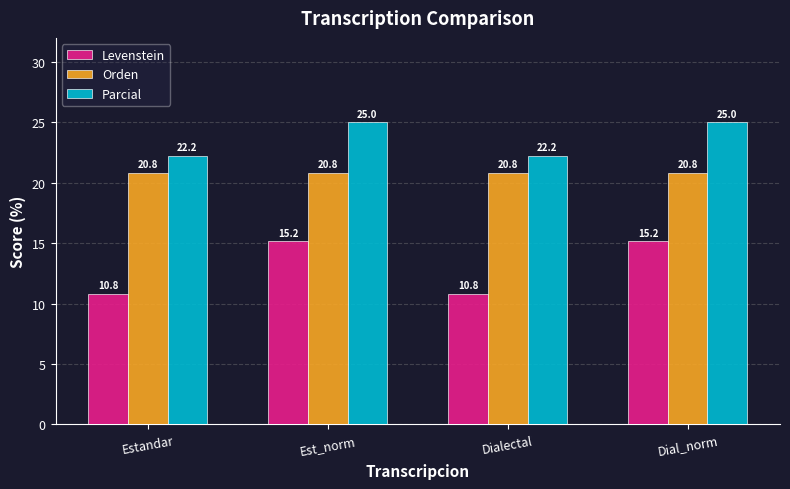

What are all the series names shown in the legend?

Levenstein, Orden, Parcial